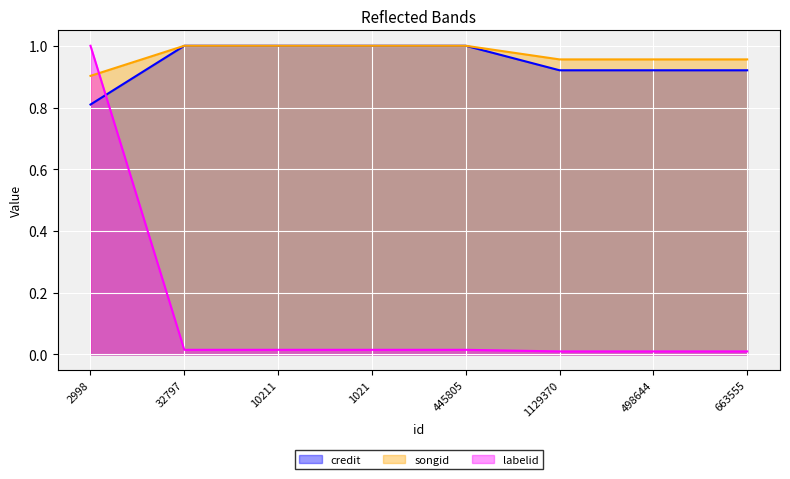

At how many categories does at least one series exceed 0?

8